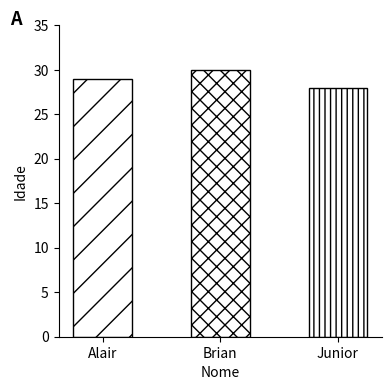

How many distinct data groups are displayed?

1